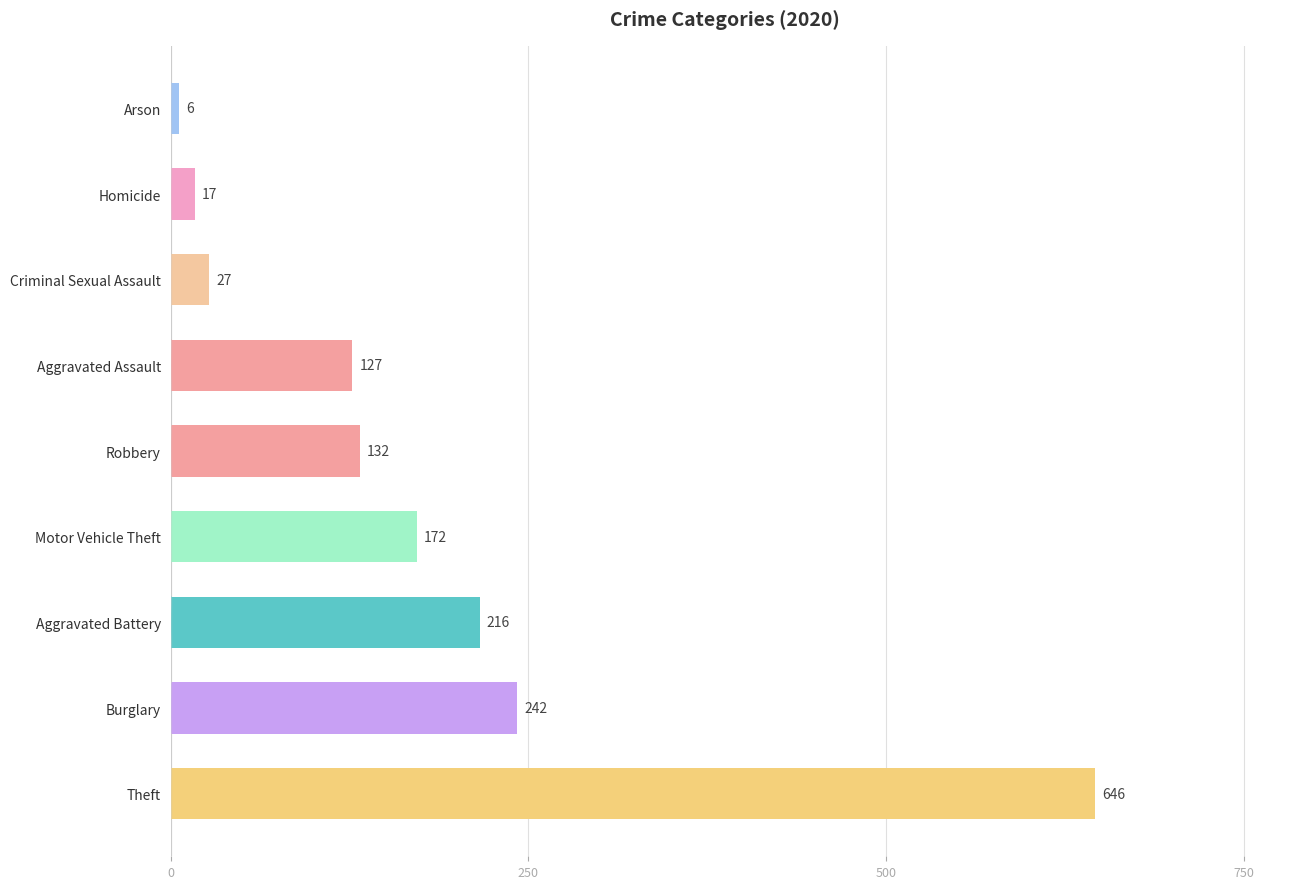

The value at Robbery is 81. True or false?

False